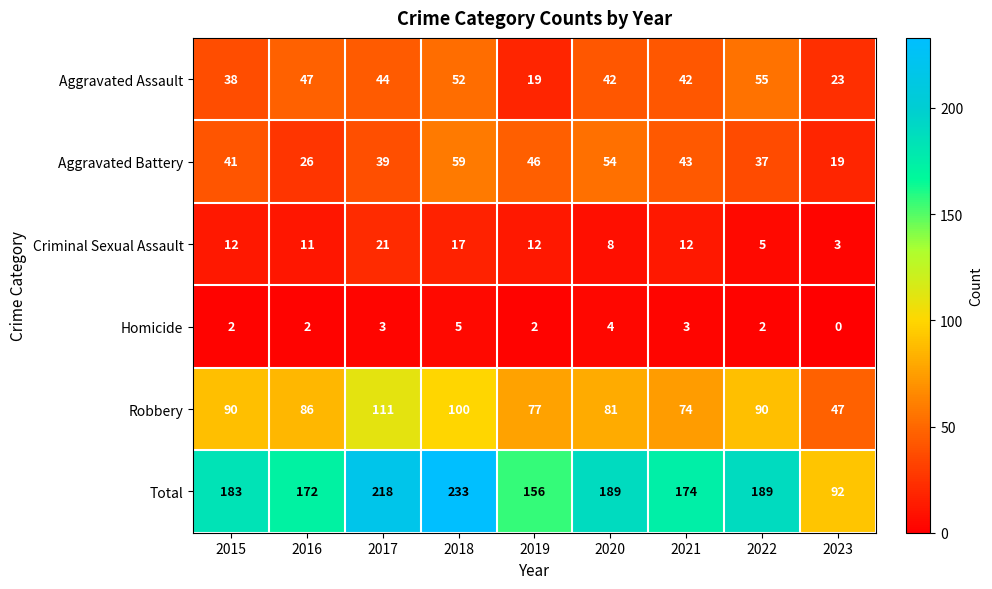

True or false: Aggravated Assault has a value of 52 at 2018.

True